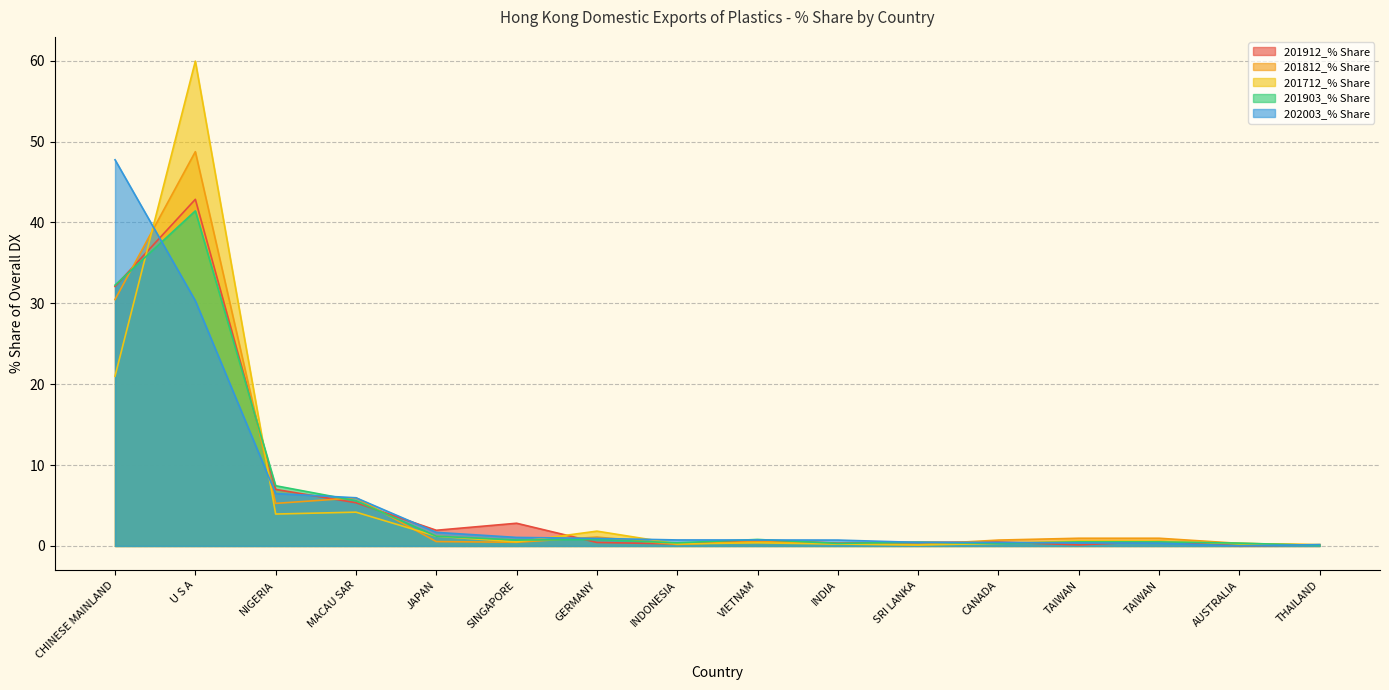

What is the value of the 201912_% Share point at the 11th from the left?

0.5